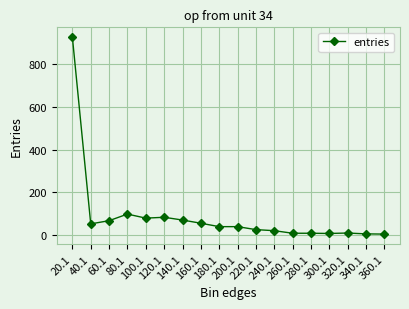

What is the difference between the maximum and minimum values?

925